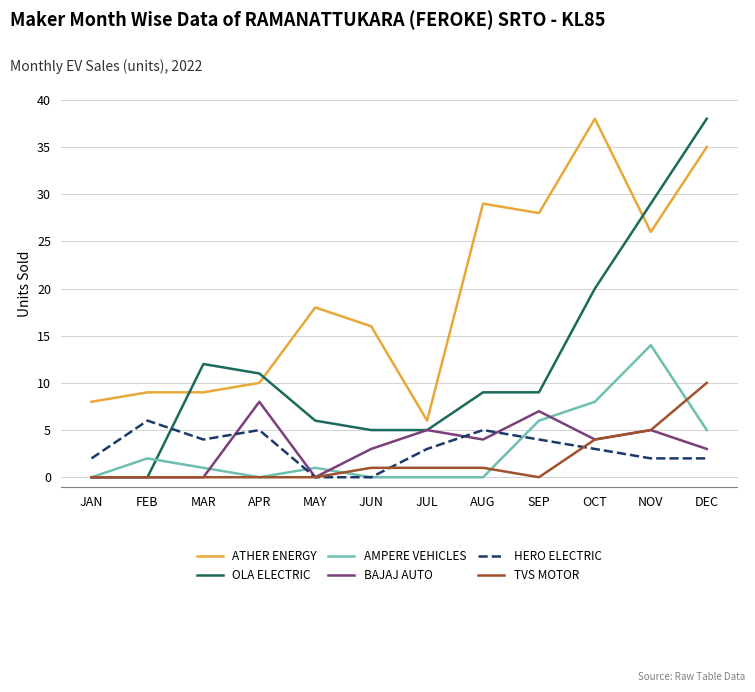

Reading left to right, list all the values displayed in this chart.

ATHER ENERGY: 8	9	9	10	18	16	6	29	28	38	26	35
OLA ELECTRIC: 0	0	12	11	6	5	5	9	9	20	29	38
AMPERE VEHICLES: 0	2	1	0	1	0	0	0	6	8	14	5
BAJAJ AUTO: 0	0	0	8	0	3	5	4	7	4	5	3
HERO ELECTRIC: 2	6	4	5	0	0	3	5	4	3	2	2
TVS MOTOR: 0	0	0	0	0	1	1	1	0	4	5	10